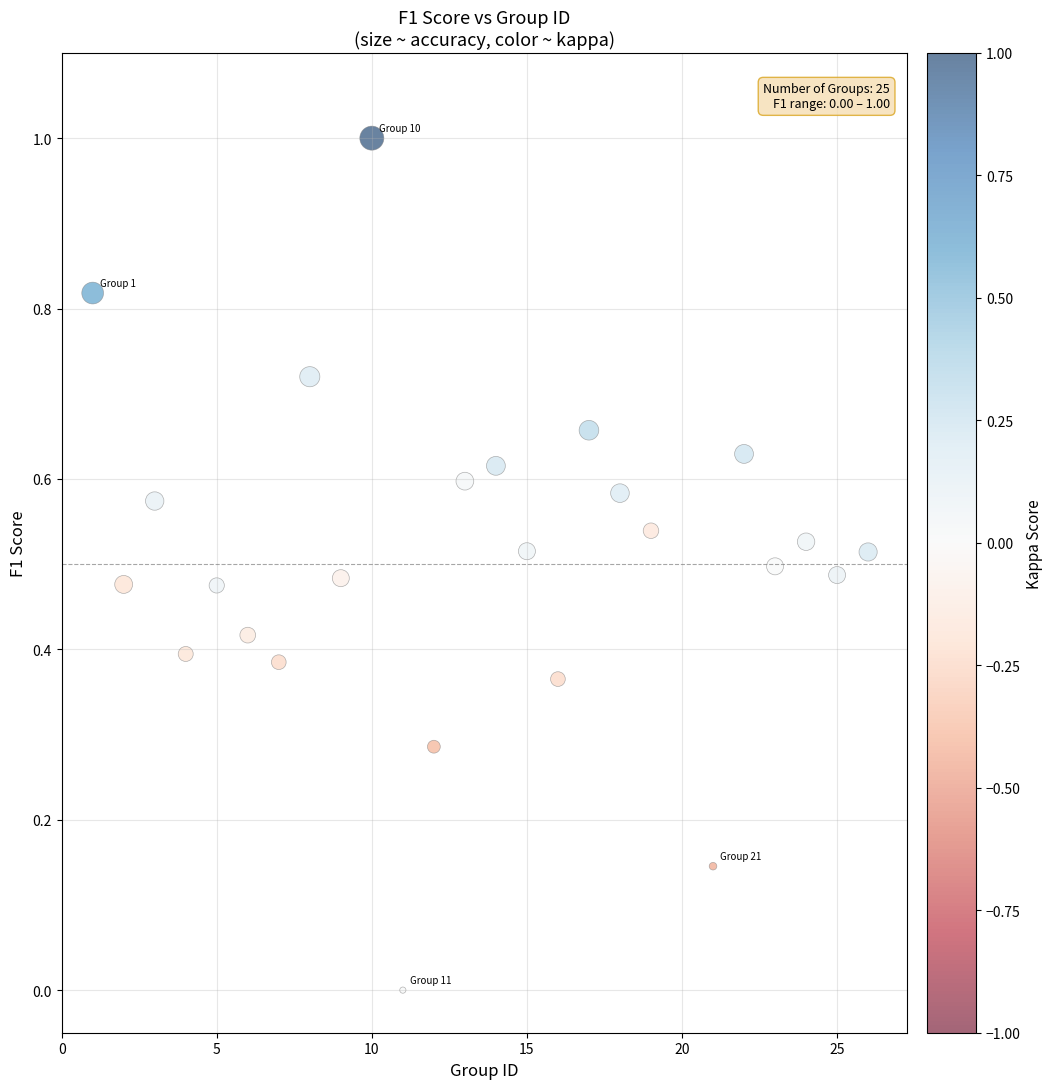

What is the range of Y values (max minus min)?

1.0